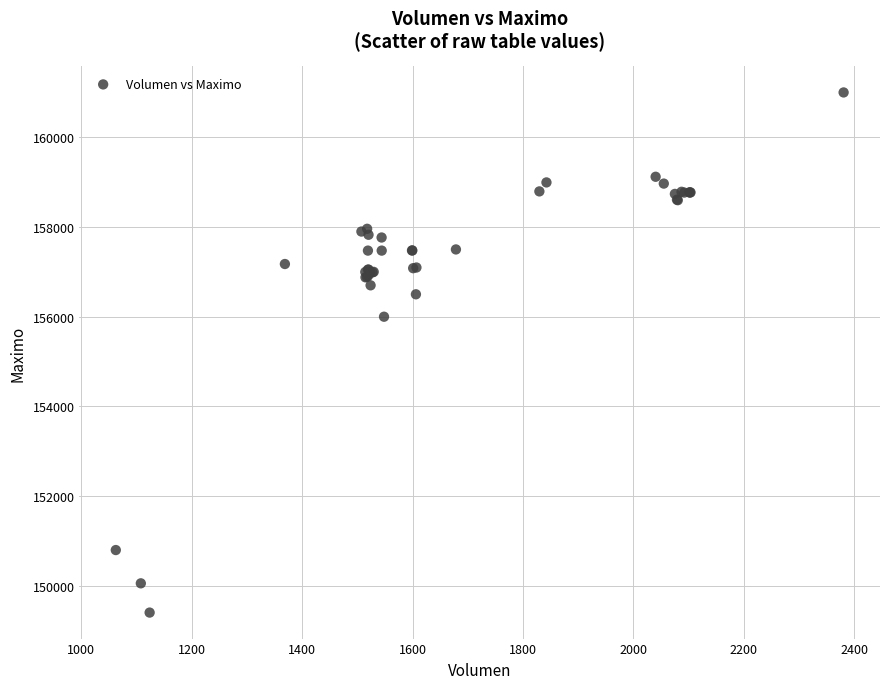

What Y value in the scatter plot is closest to 155202?

156000